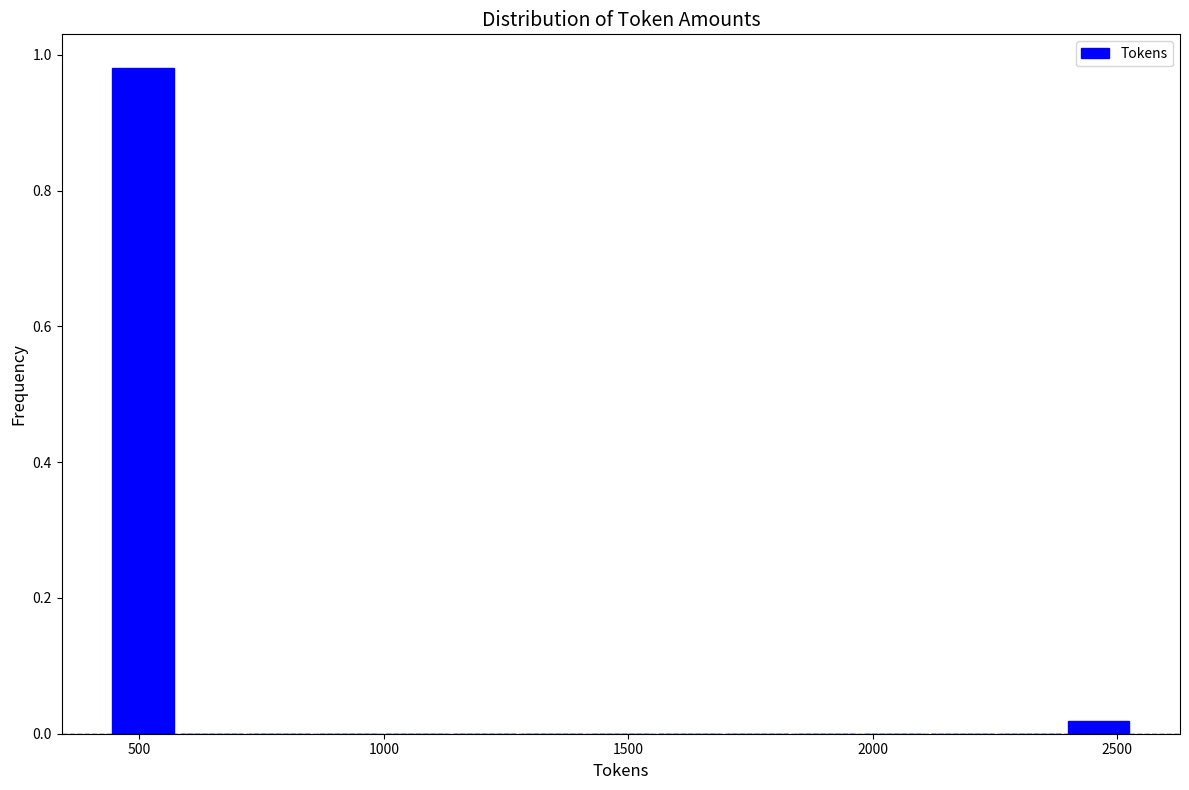

Read against the x-axis, roughly where is the centre of the tallest bar?

500